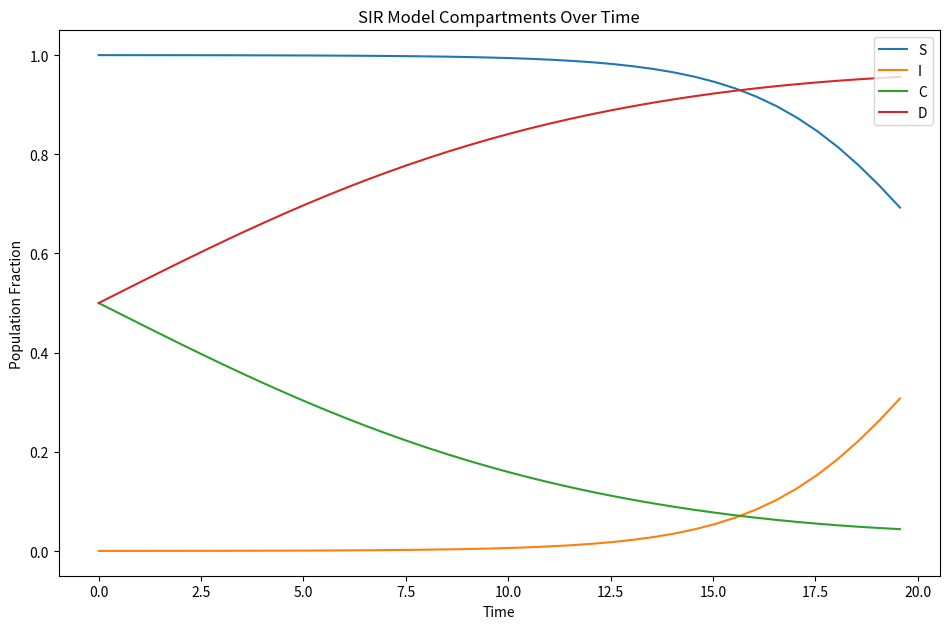

True or false: S and C cross at least once.

False